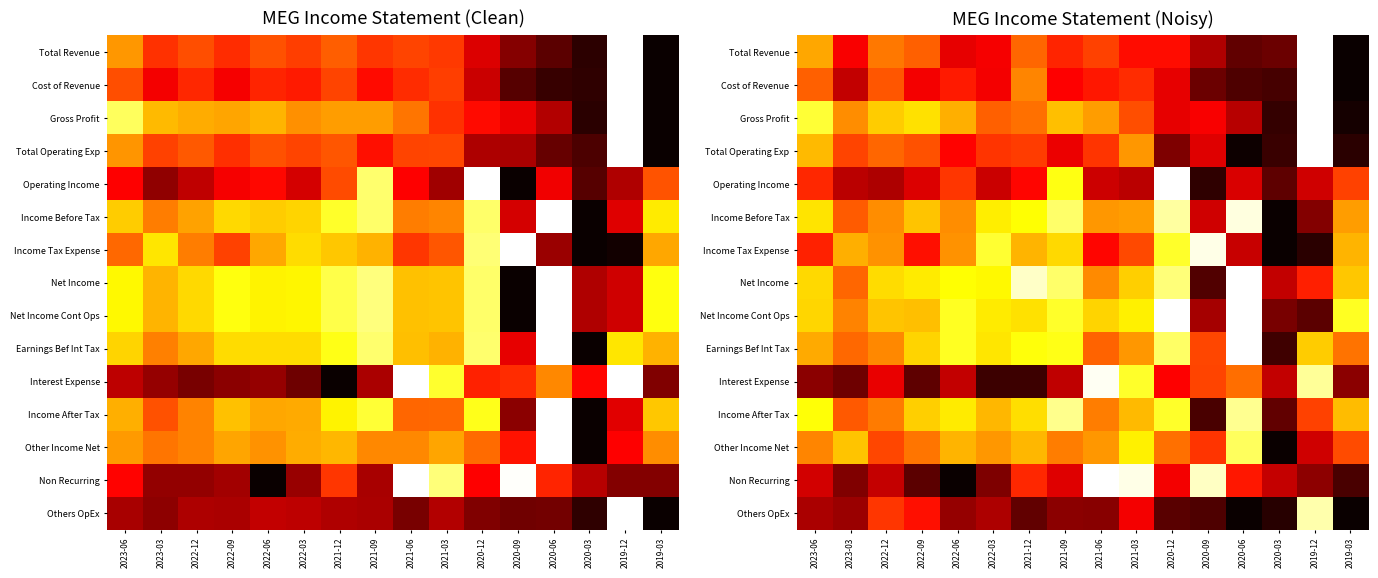

At which label is Income Tax Expense closest to 0?

2020-03